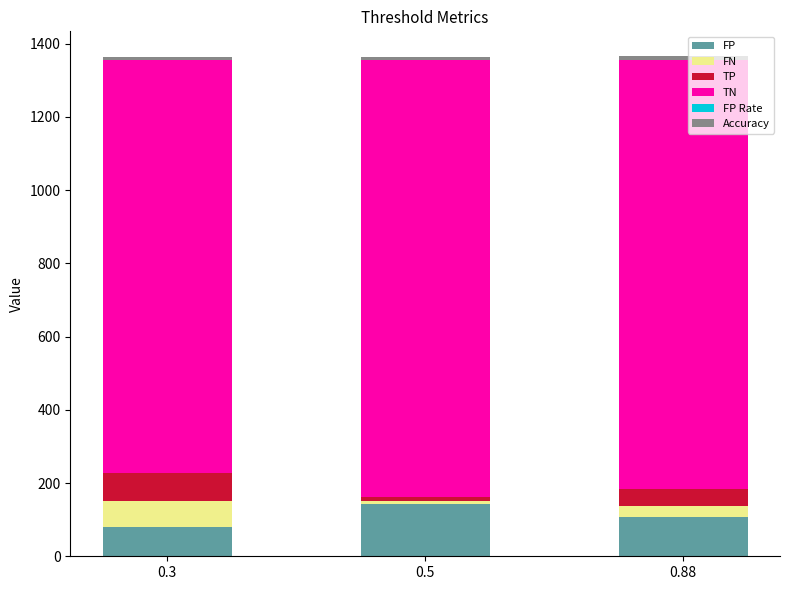

What is the maximum value for FP?

144.0